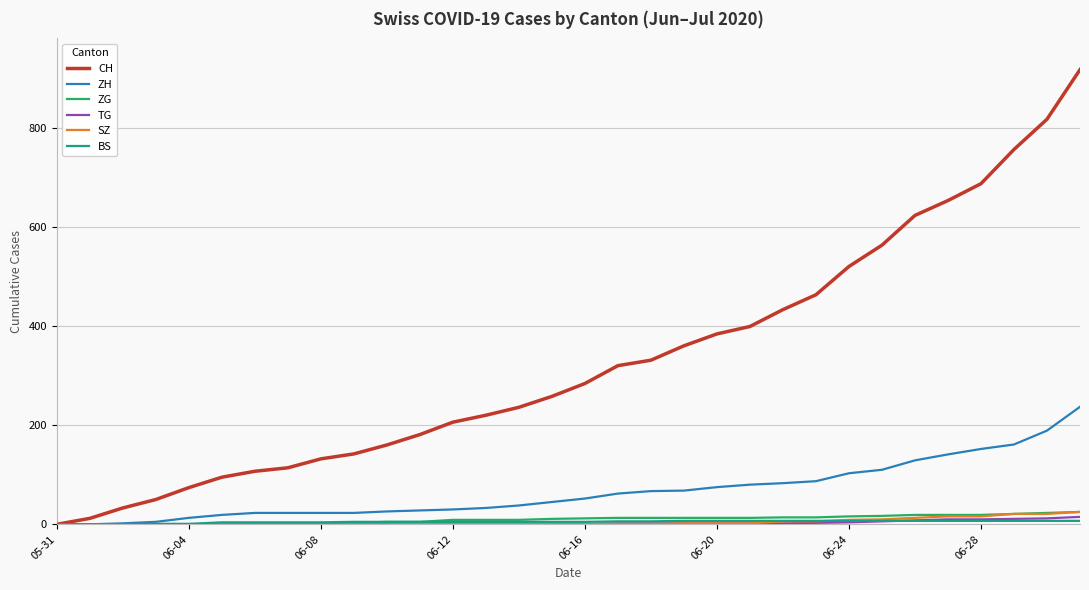

Which series has the widest spread of values?

CH